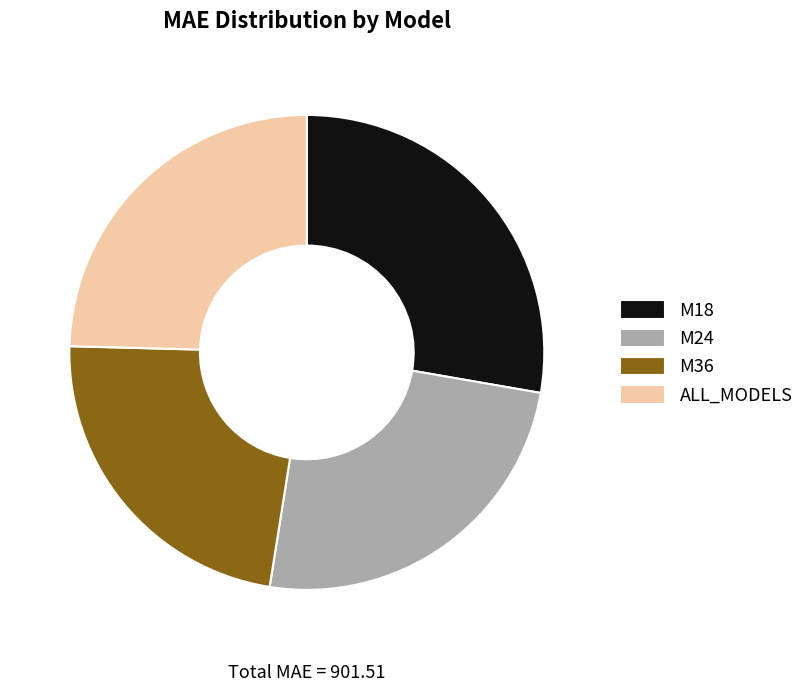

Which category has the biggest portion of the pie?

M18